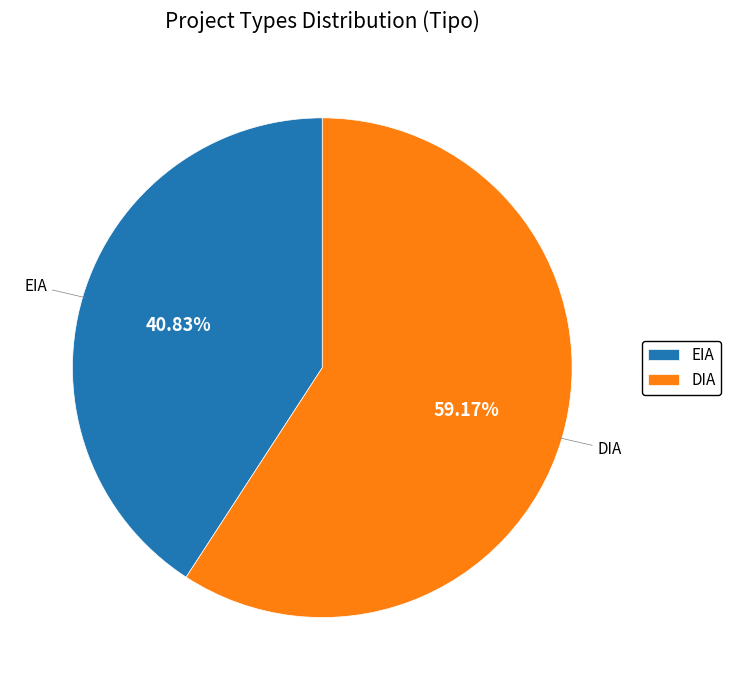

Combined, what portion of the pie is DIA and EIA?

100.0%